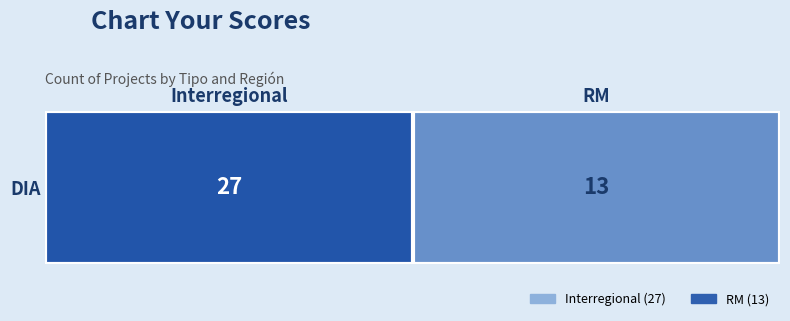

List the labels in order of value, largest first.

Interregional, RM